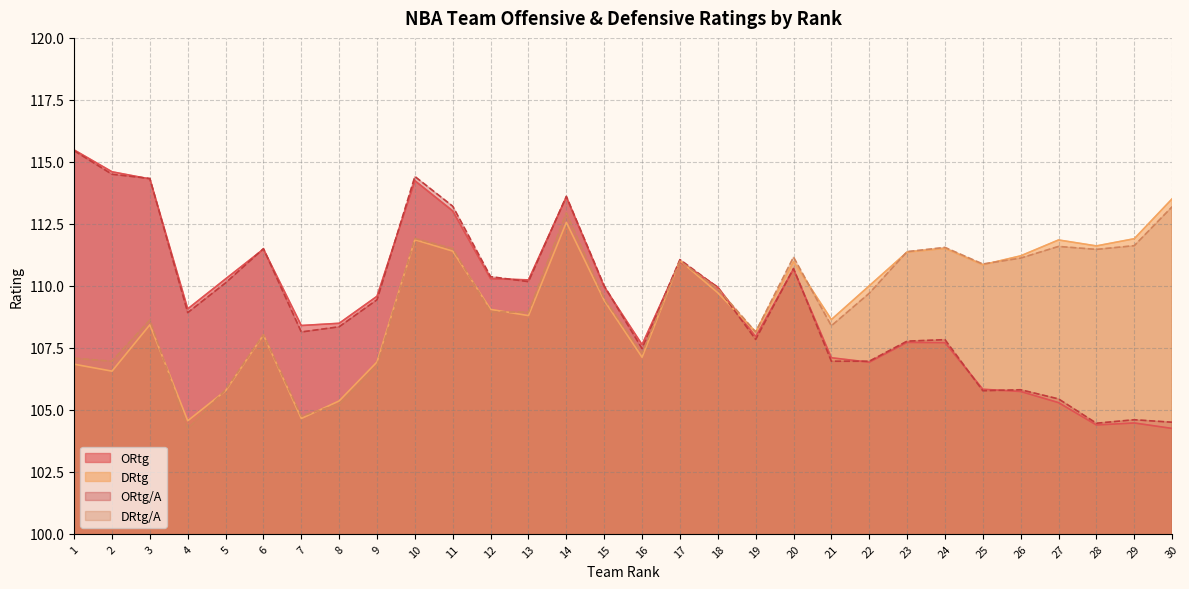

What is the approximate value of DRtg/A at 19?

108.1